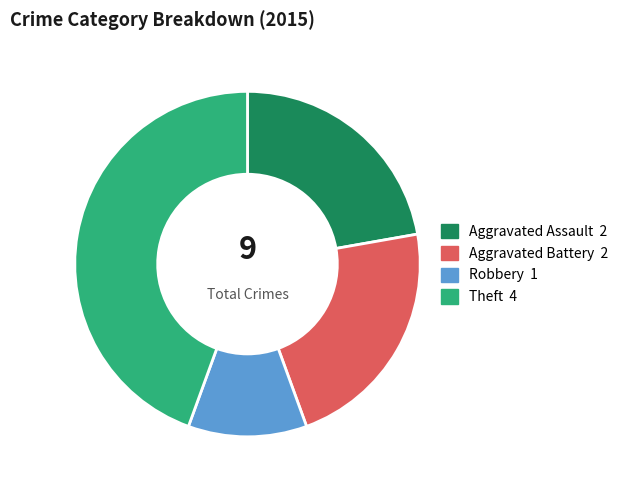

Is there a majority slice in this chart?

No